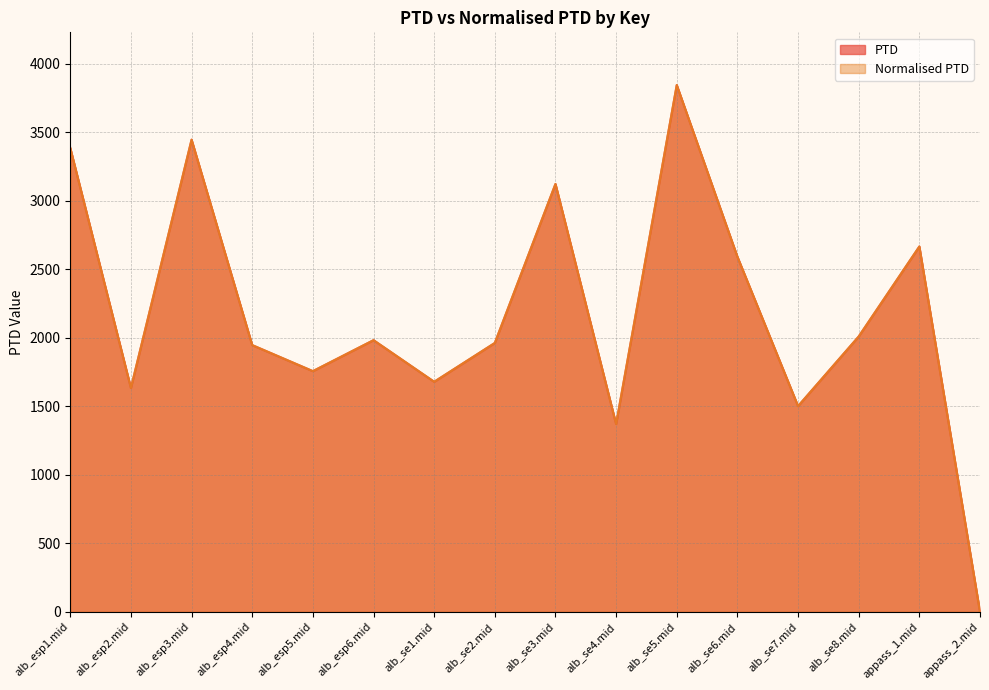

What is the average value of the Normalised PTD series?

2181.5